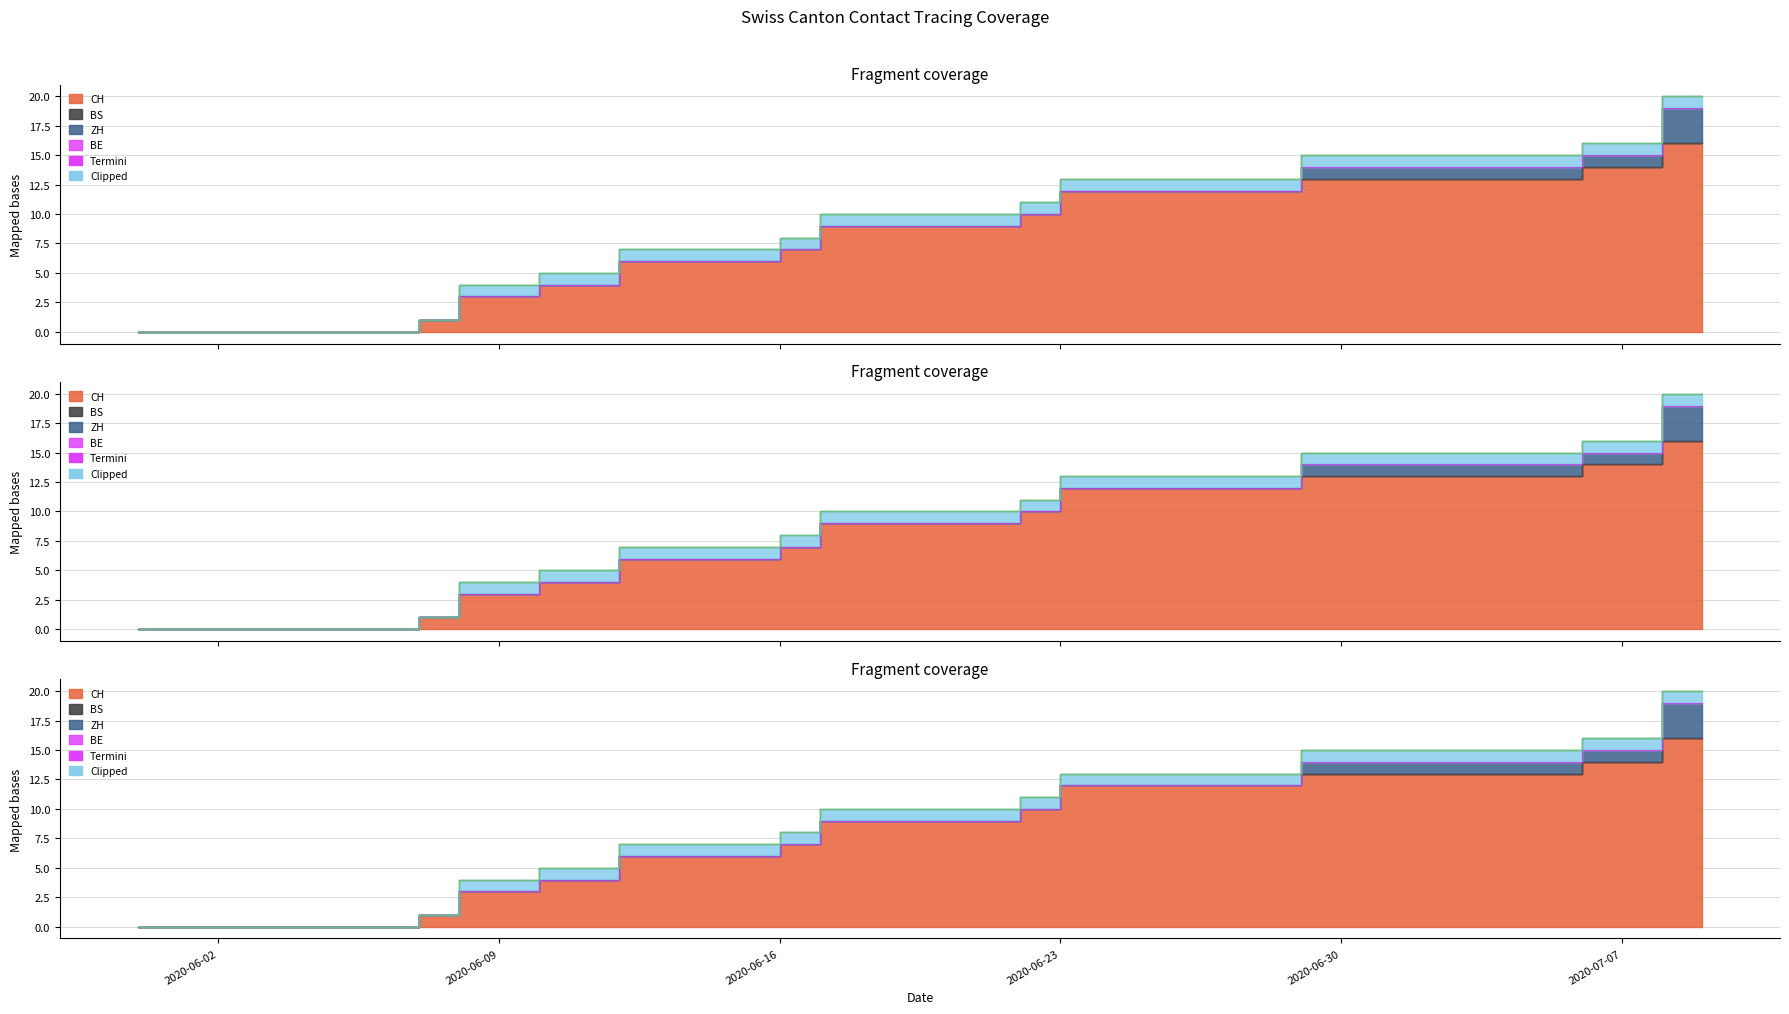

At how many categories does at least one series exceed 1?

32